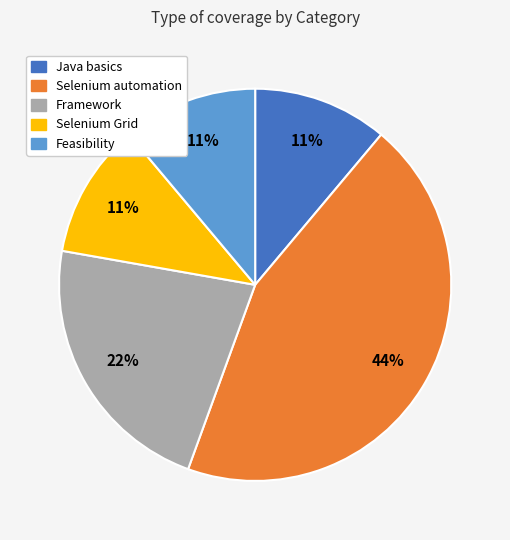

How many slices are in this pie chart?

5